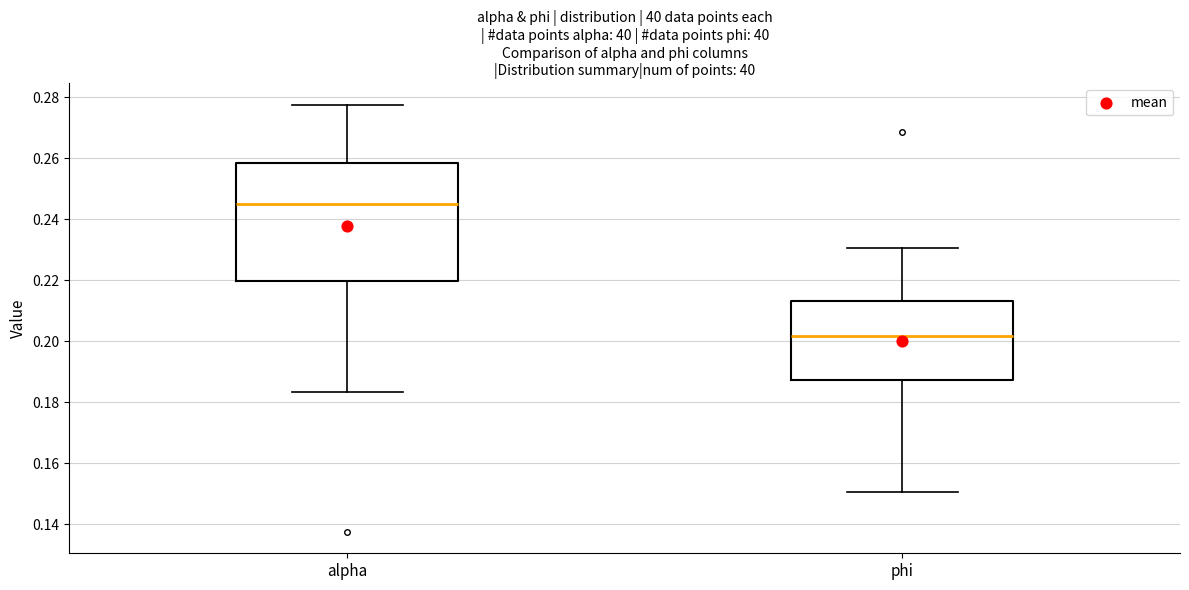

Reading left to right, transcribe this box plot: for each box, give where its median line is, the range the box spans, and where its two whiskers end, as read against the y-axis. The values are not printed on the chart, so give them approximately, as read against the axis.

alpha: median 0.244, box 0.220 to 0.258, whiskers 0.184 to 0.278
phi: median 0.202, box 0.188 to 0.214, whiskers 0.150 to 0.230